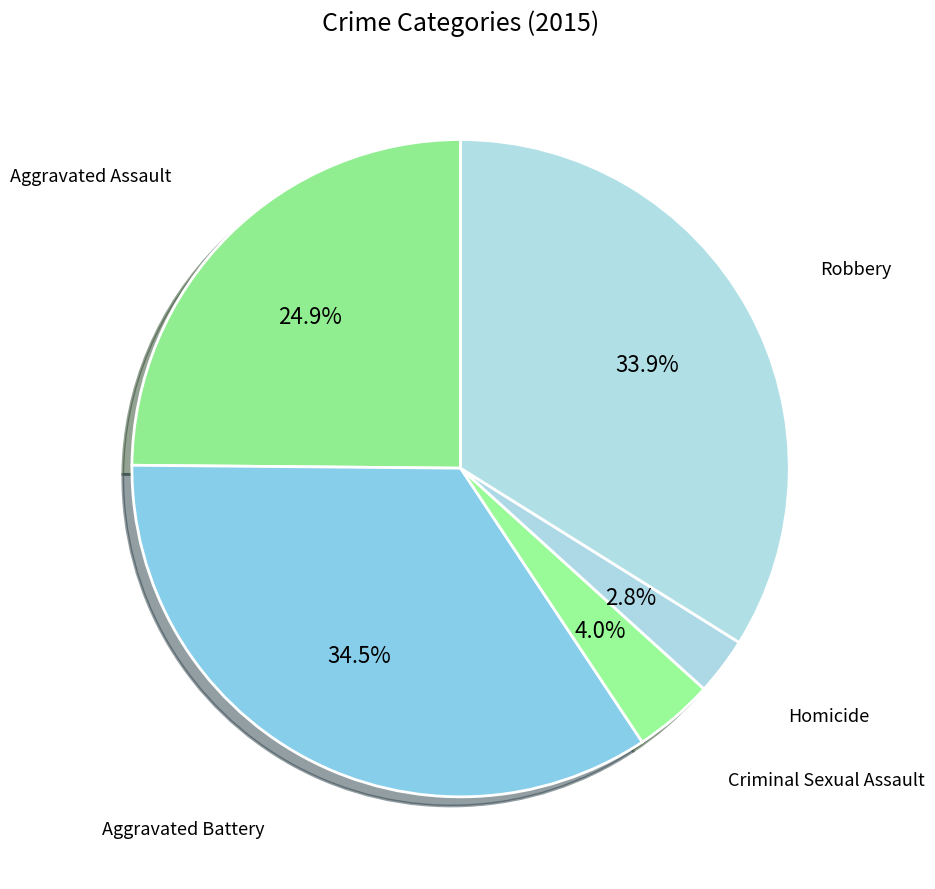

How many segments does this pie chart have?

5